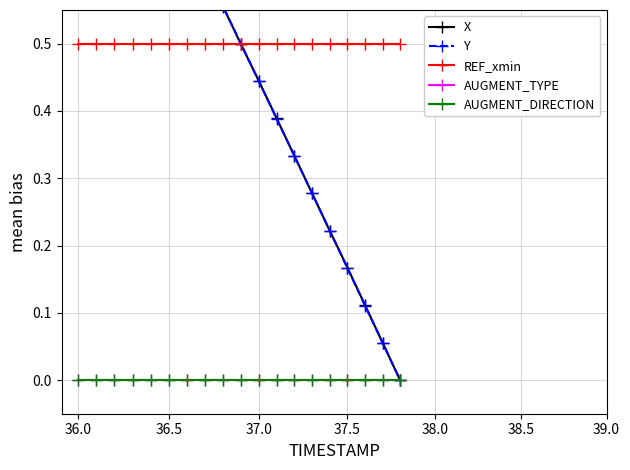

Is it true that REF_xmin equals 0.1 at 39.0?

False